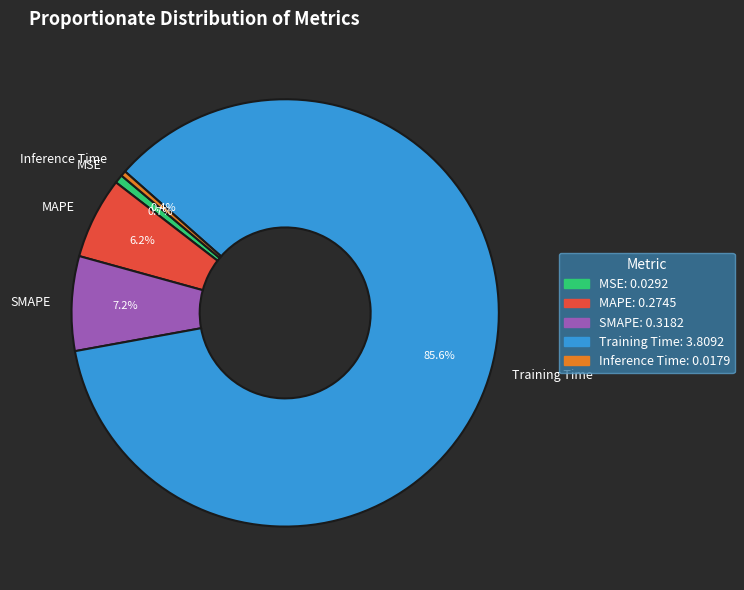

Between SMAPE and MAPE, which is larger?

SMAPE